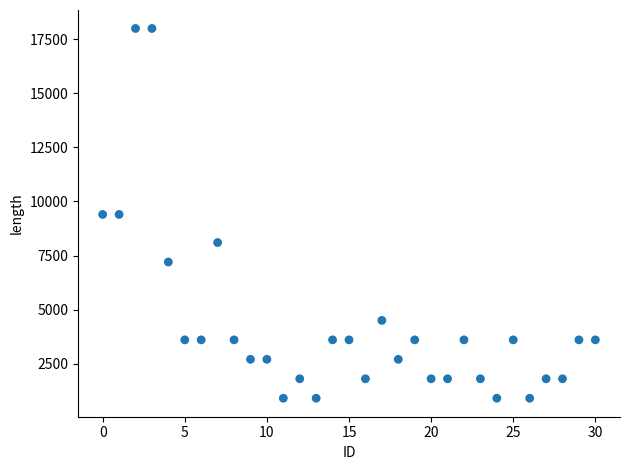

What is the range of Y values (max minus min)?

17100